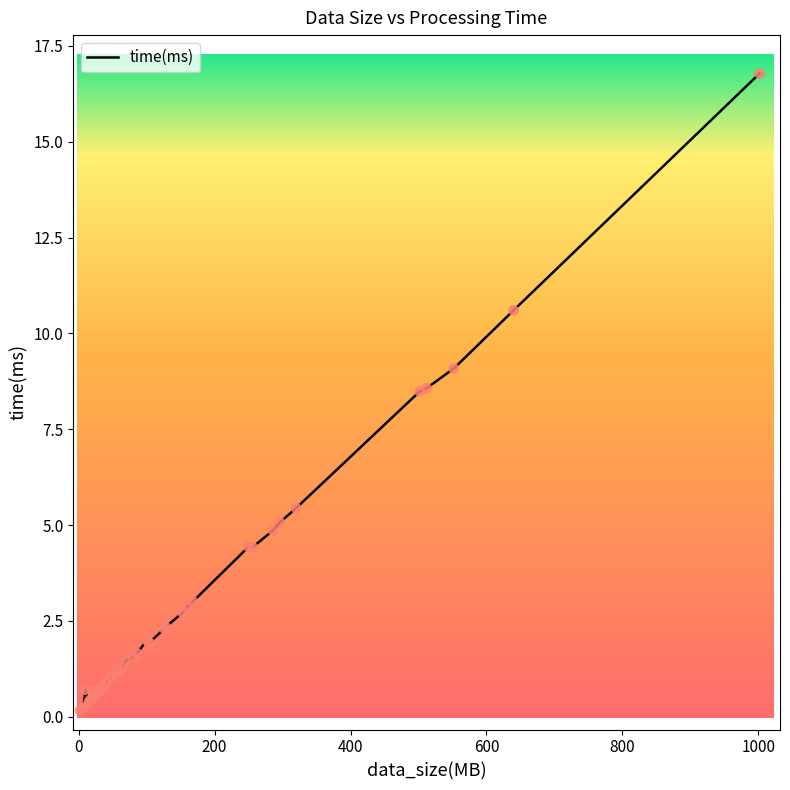

What is the greatest value displayed?

16.8